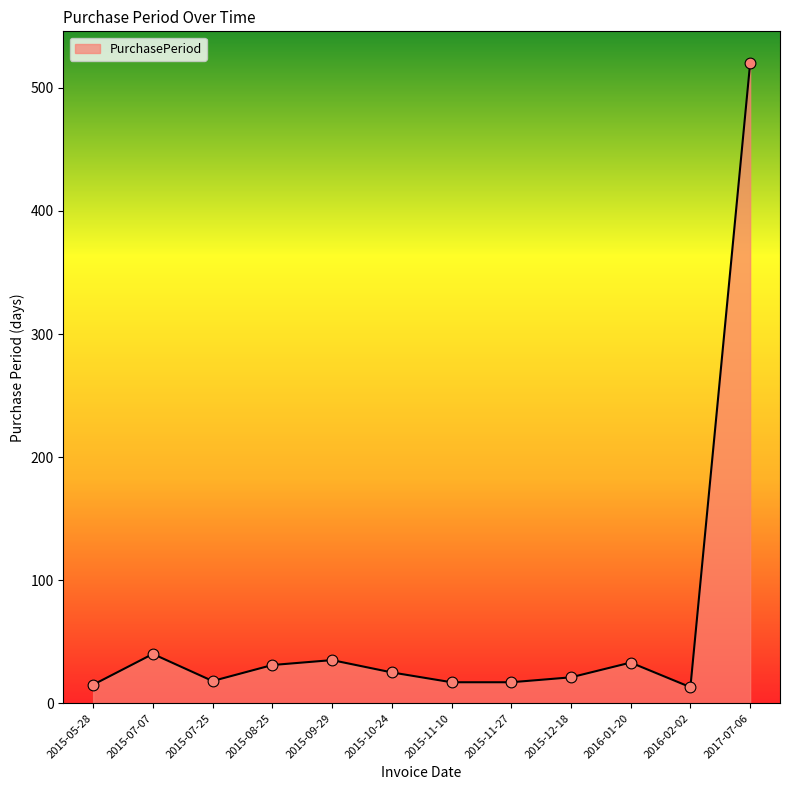

Which has a higher value, 2015-07-25 or 2017-07-06?

2017-07-06